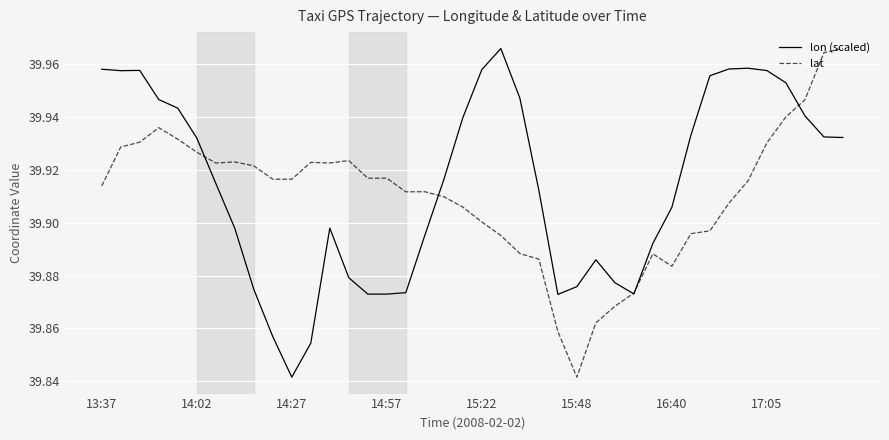

The lat series shows 69.8 at 14:57. True or false?

False